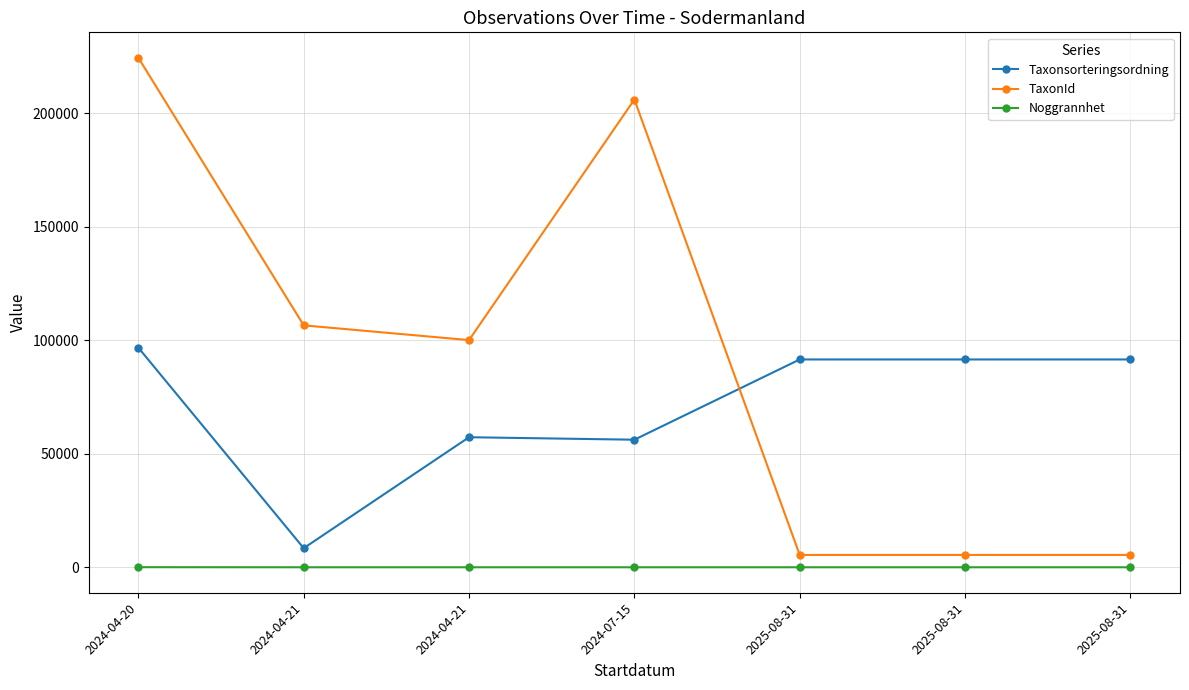

What are all the series names shown in the legend?

Taxonsorteringsordning, TaxonId, Noggrannhet